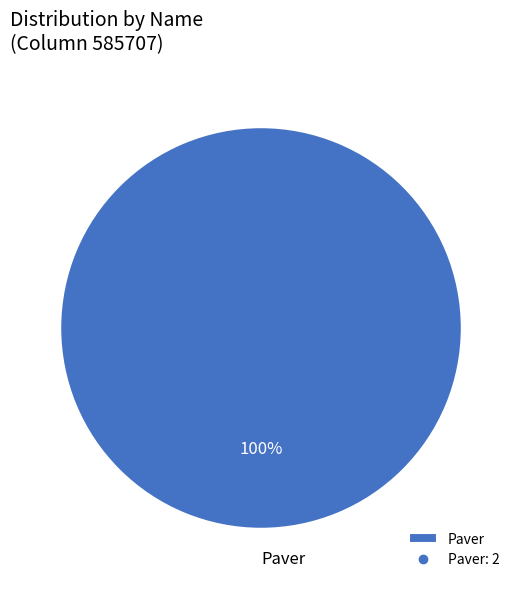

What percentage is the Paver slice, to the nearest percent?

100%